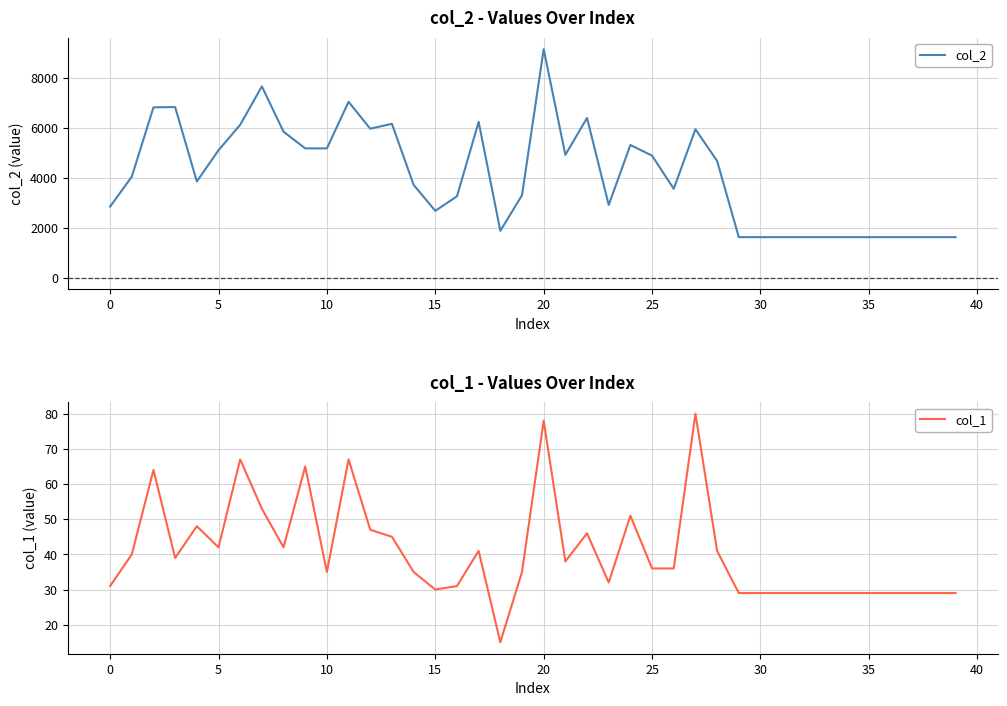

The value of col_2 at 35 is 1624. True or false?

True